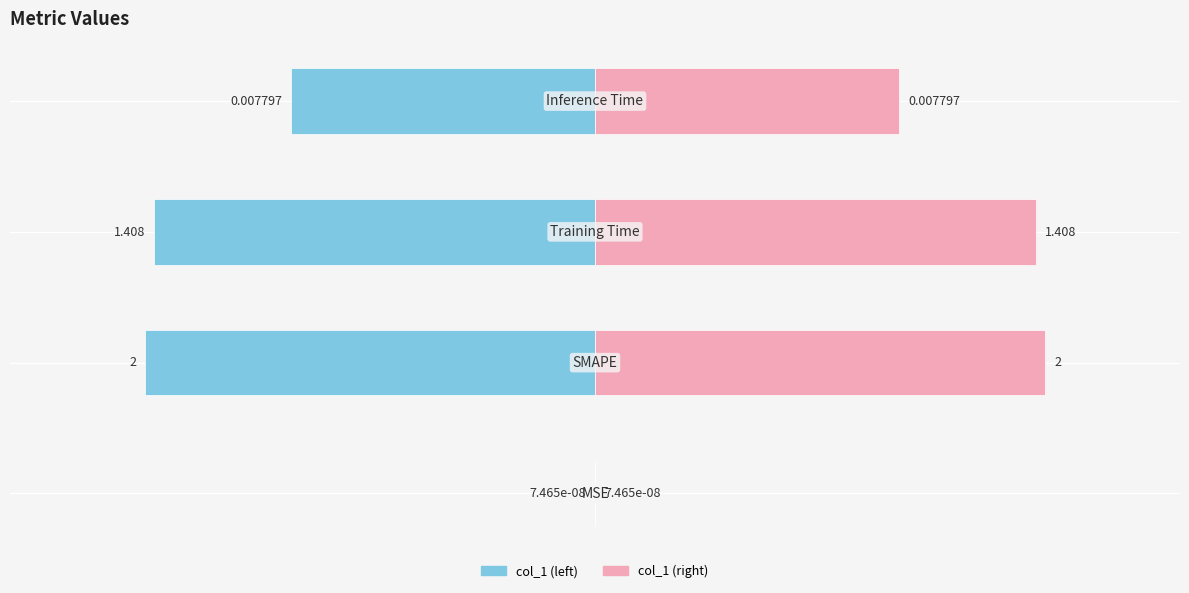

Count the number of data series in this chart.

2